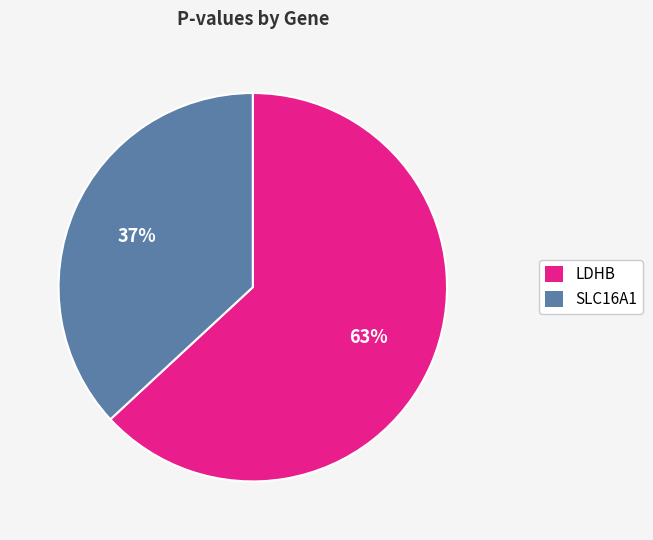

Is there any slice that represents more than half of the pie?

Yes